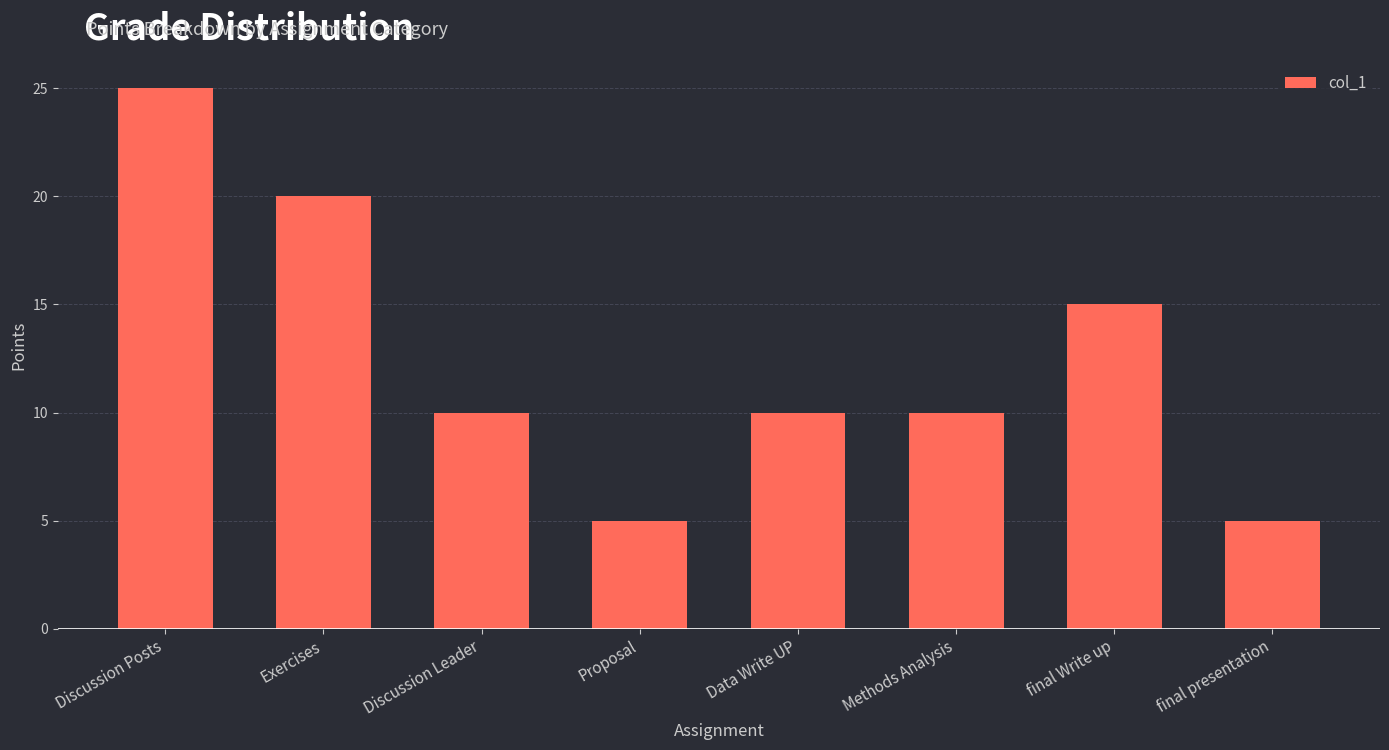

What is the maximum value shown in the chart?

25